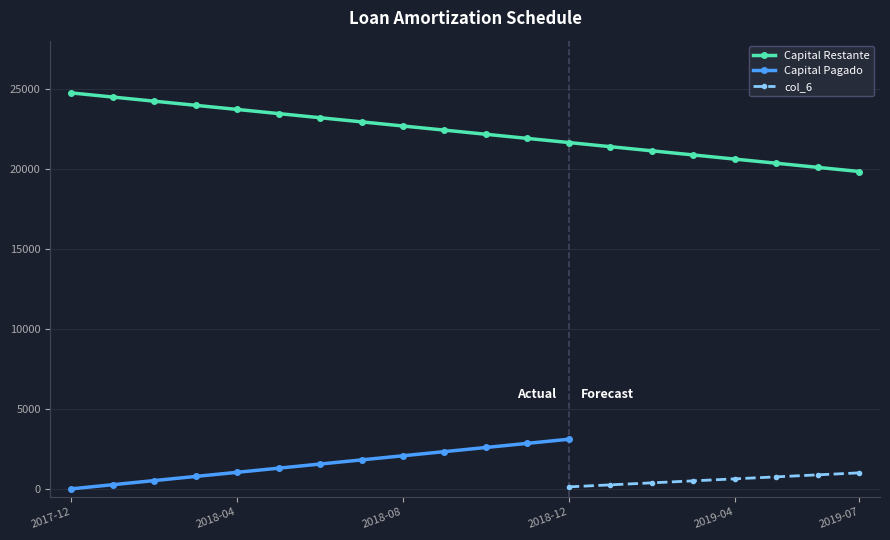

What is the lowest value of the Capital Restante series?

19825.7